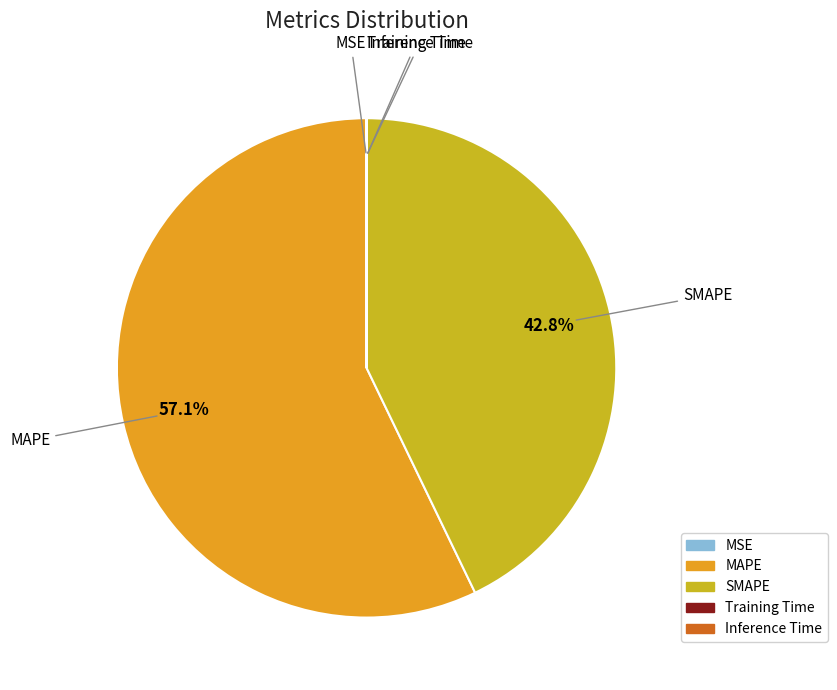

To the nearest percent, what is the combined percentage of MAPE and SMAPE?

100%